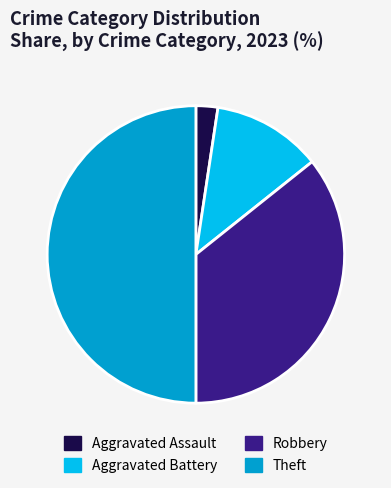

The Aggravated Assault slice represents 2% of the pie. True or false?

True